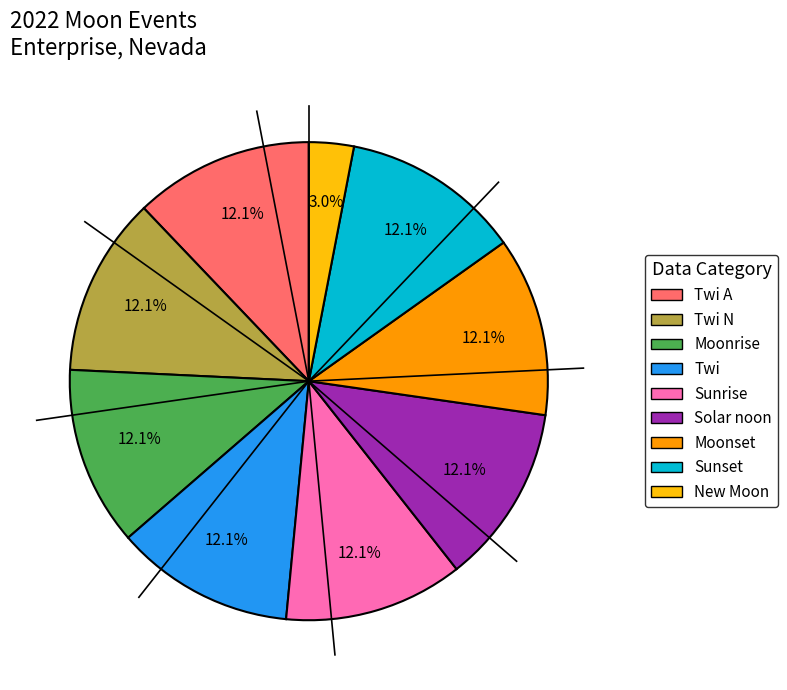

Does any single category account for the majority?

No